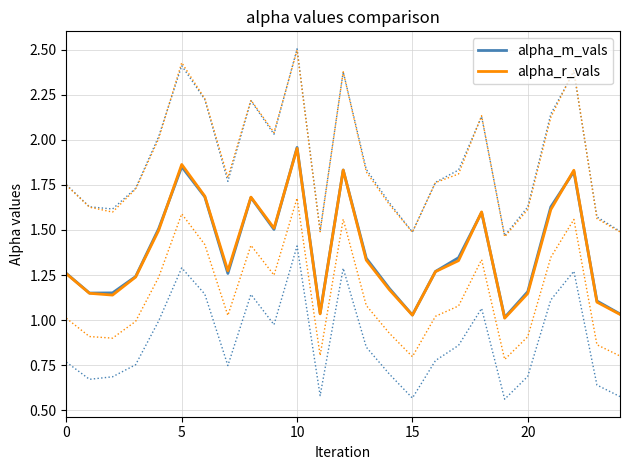

Which series changed the most between 20 and 15?

alpha_m_vals